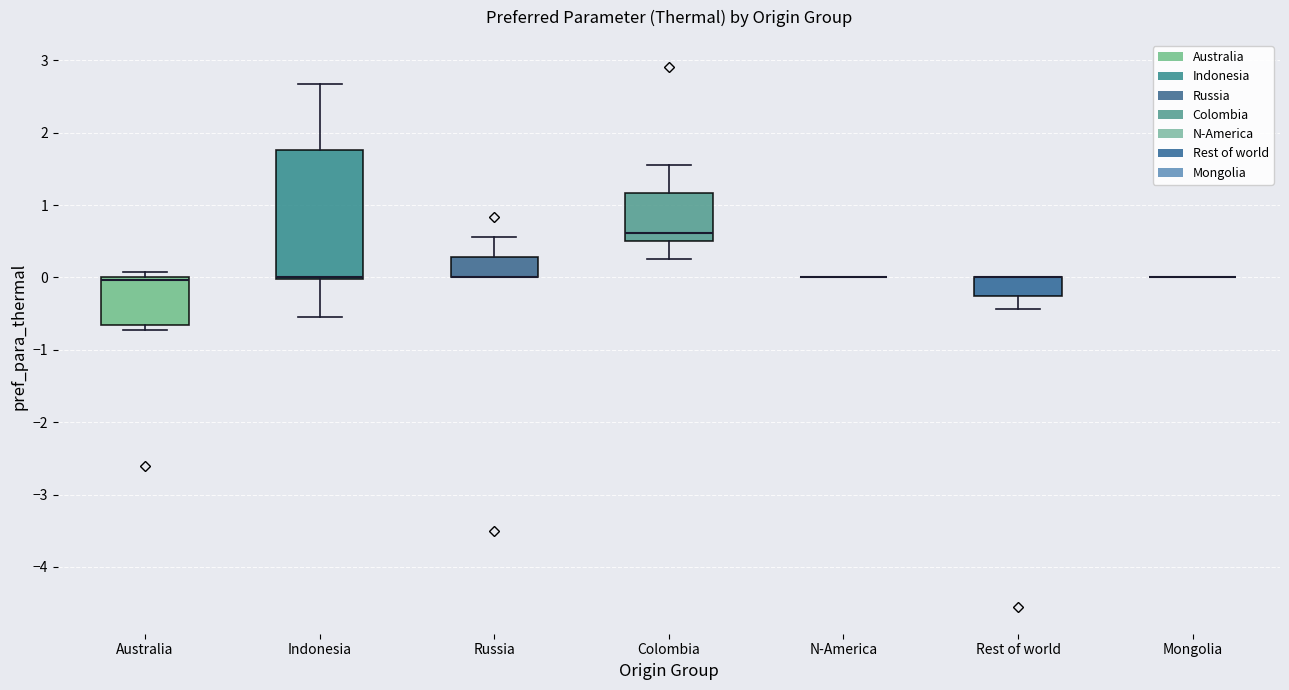

Where is the upper edge of the box for Rest of world on the y-axis? The values are not printed on the chart, so give them approximately, as read against the axis.

0.0